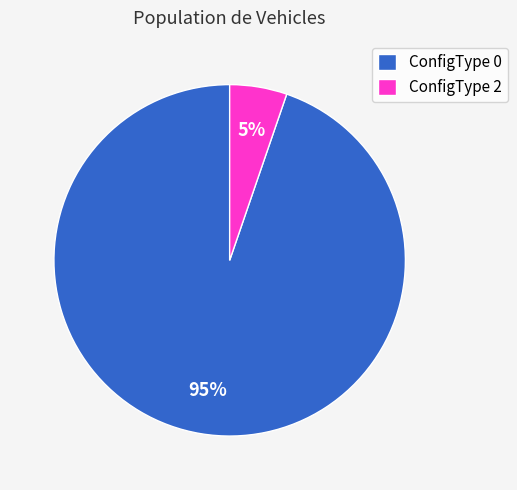

Between ConfigType 0 and ConfigType 2, which is larger?

ConfigType 0